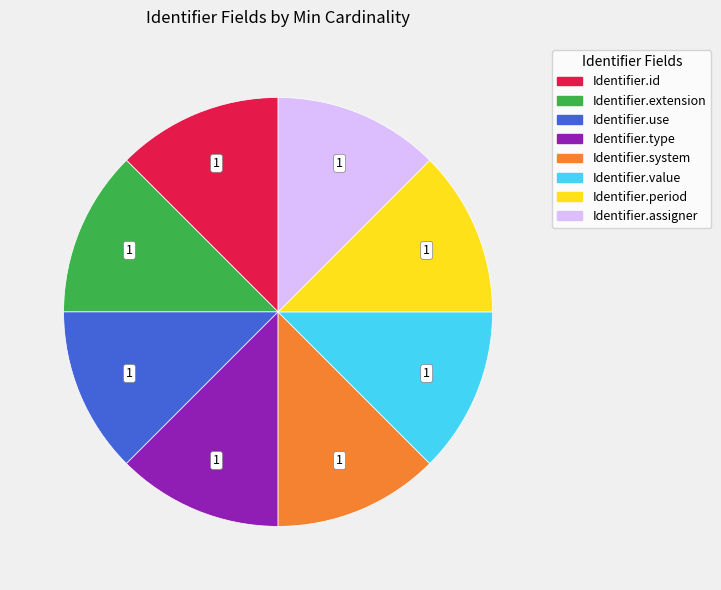

How many slices are in this pie chart?

8